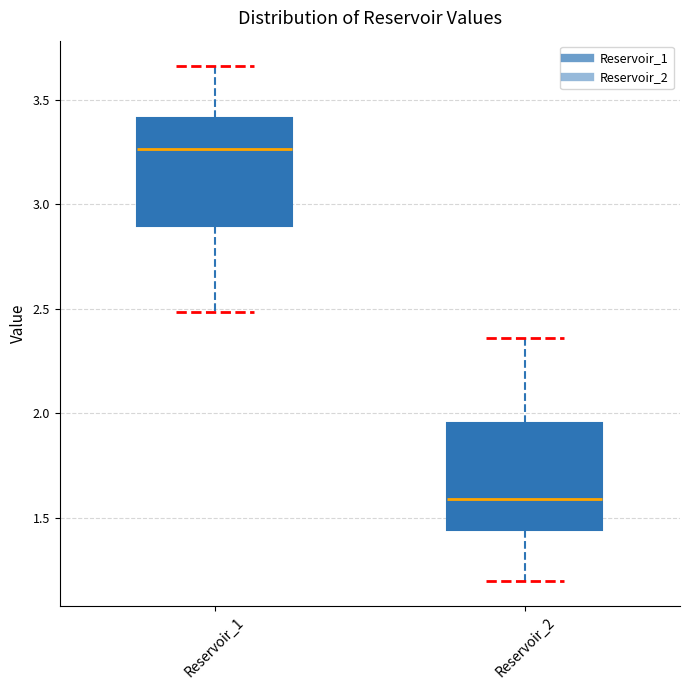

Reading left to right, read every box against the y-axis: the position of its median line, the range the box covers, and the ends of its whiskers. The values are not printed on the chart, so give them approximately, as read against the axis.

Reservoir_1: median 3.25, box 2.90 to 3.40, whiskers 2.50 to 3.65
Reservoir_2: median 1.60, box 1.45 to 1.95, whiskers 1.20 to 2.35